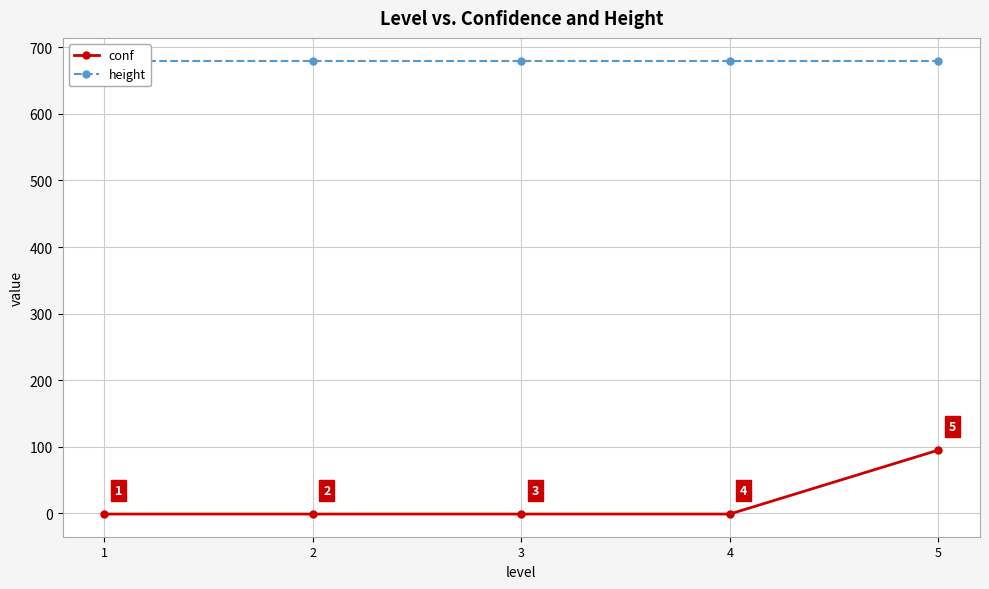

Reading left to right, list all the values displayed in this chart.

conf: -1	-1	-1	-1	95
height: 680	680	680	680	680